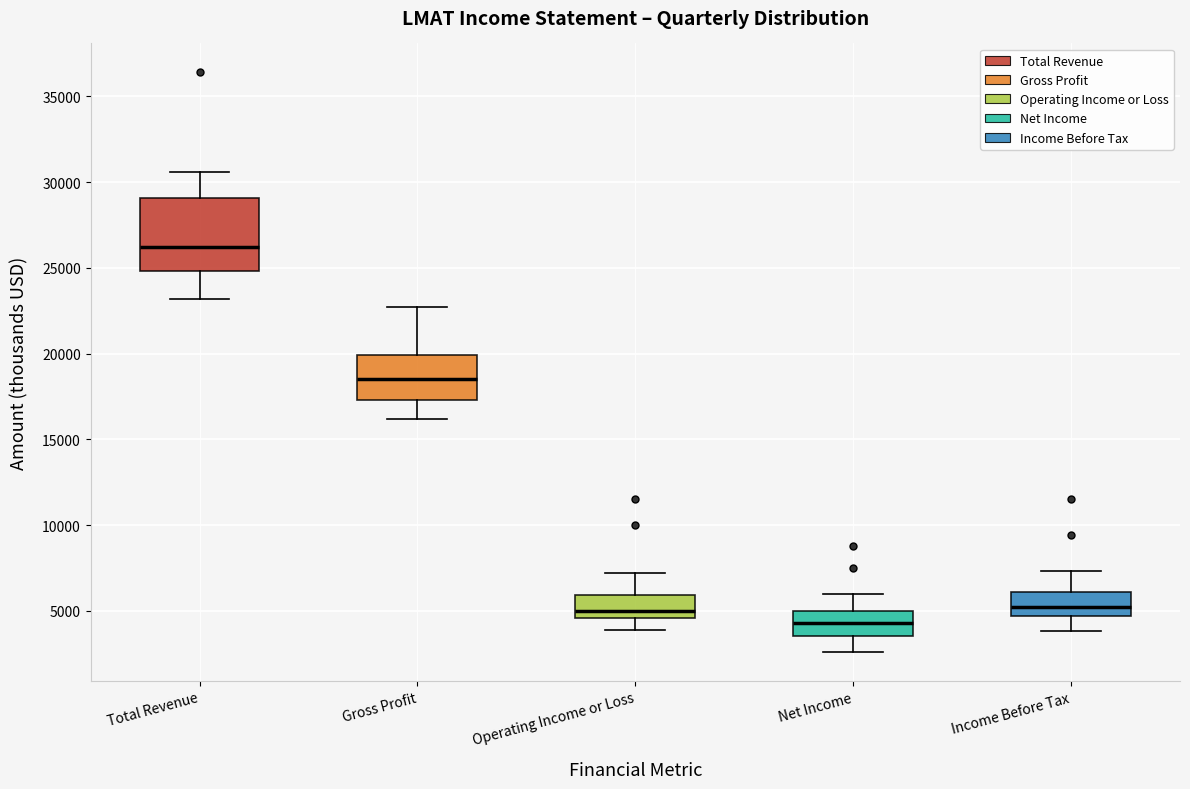

Where is the lower edge of the box for Total Revenue on the y-axis? The values are not printed on the chart, so give them approximately, as read against the axis.

25000